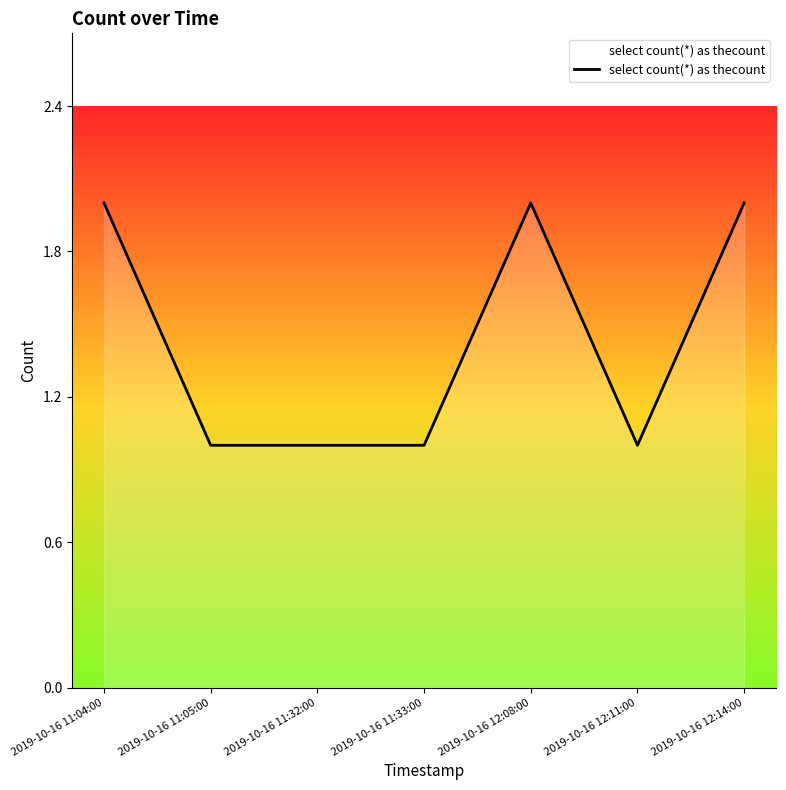

What is the sum of all values?

10